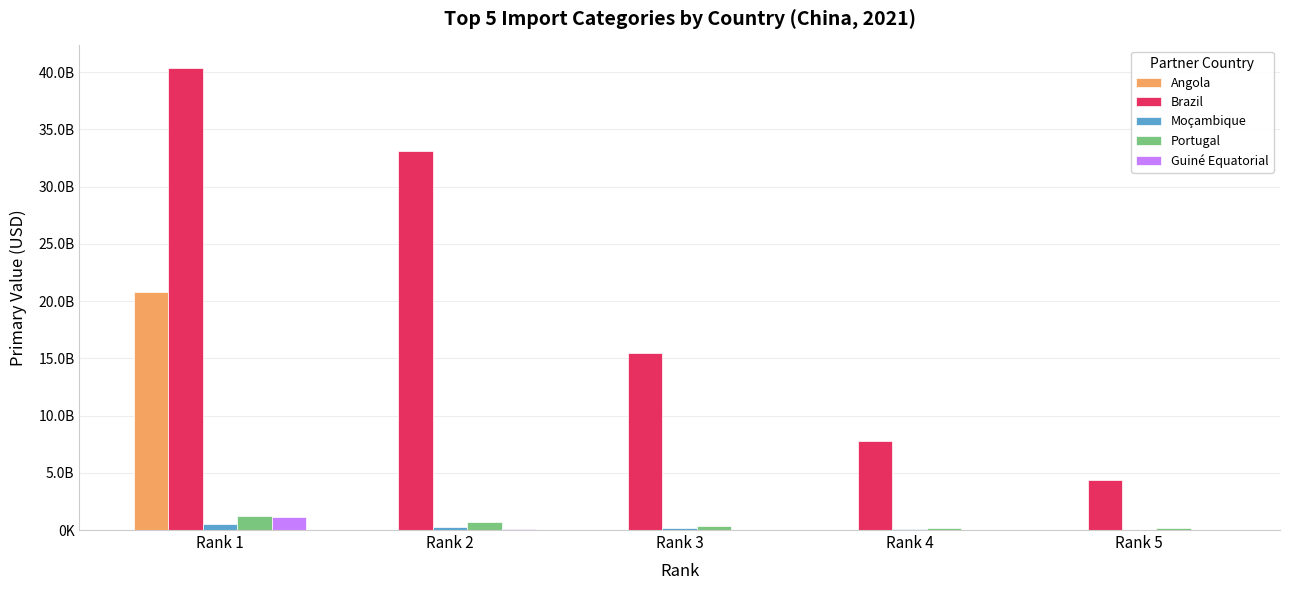

Which series has the largest total across all categories?

Brazil